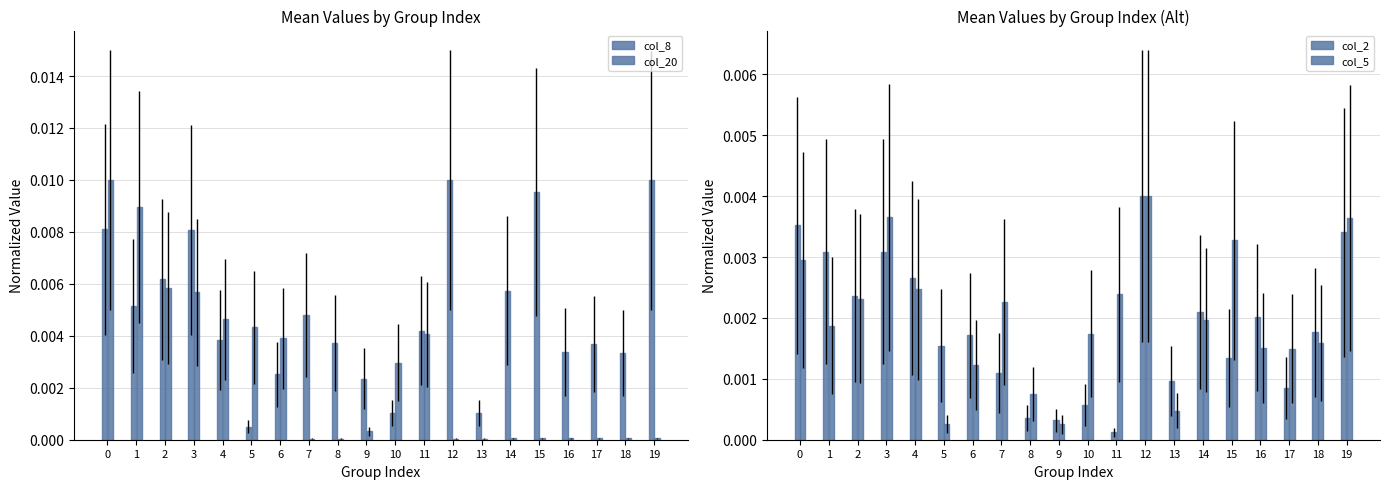

How many bars are there in each group?

4